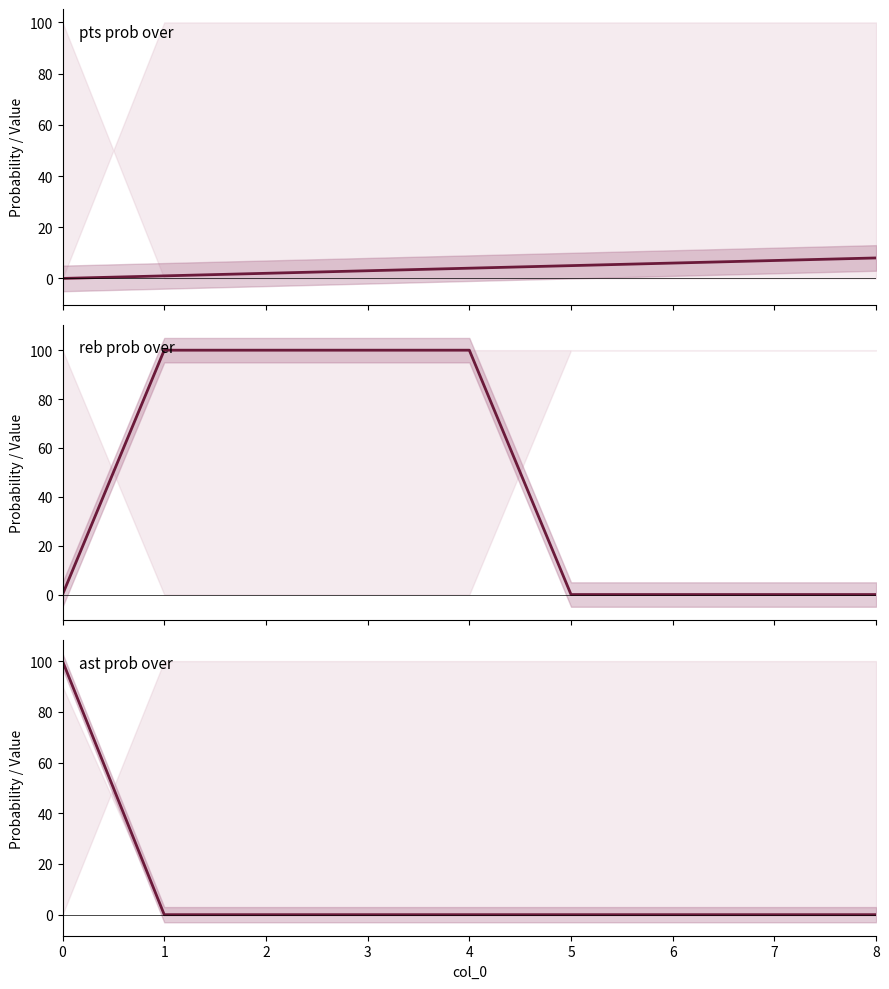

After their last crossing, which series has the higher values: ast prob over or reb prob over?

reb prob over